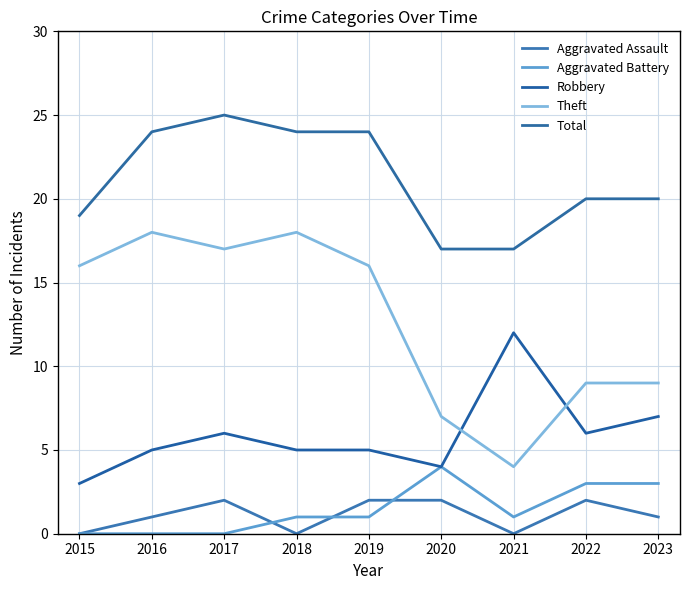

Between 2015 and 2023, which series saw the biggest shift?

Theft